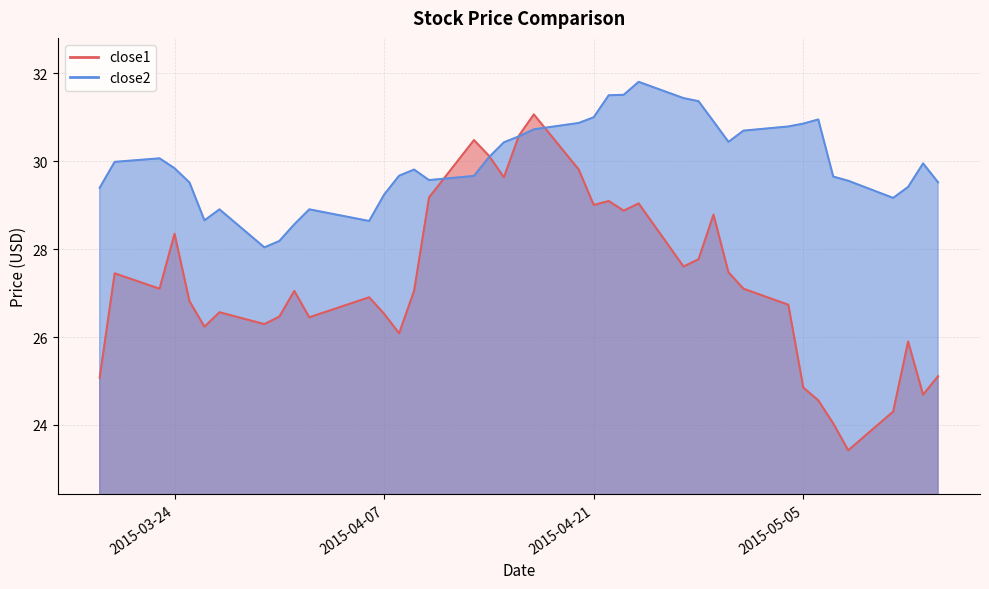

At which label is close1 closest to 27?

2015-04-01